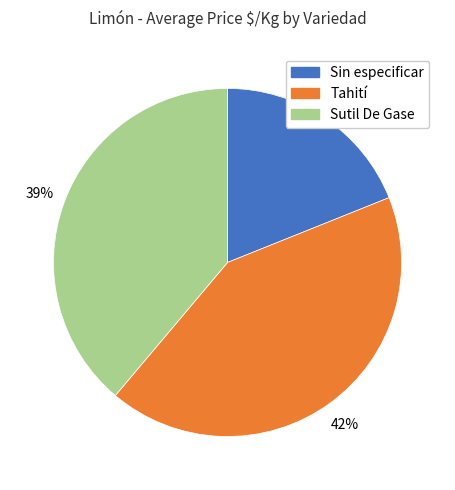

Which has a higher value, Tahití or Sin especificar?

Tahití